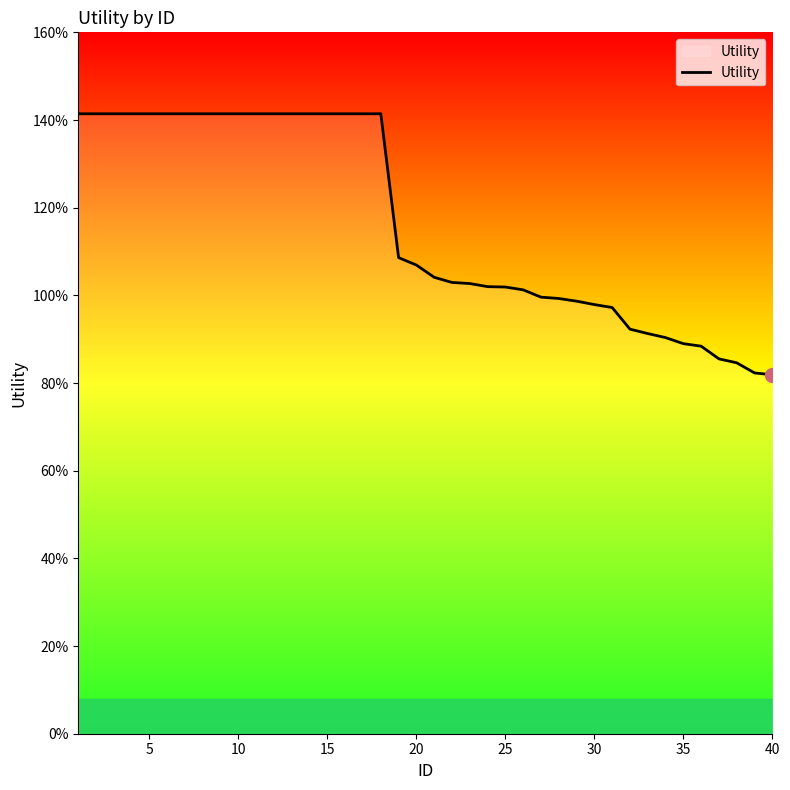

Does the chart display data point markers on the line(s)?

No